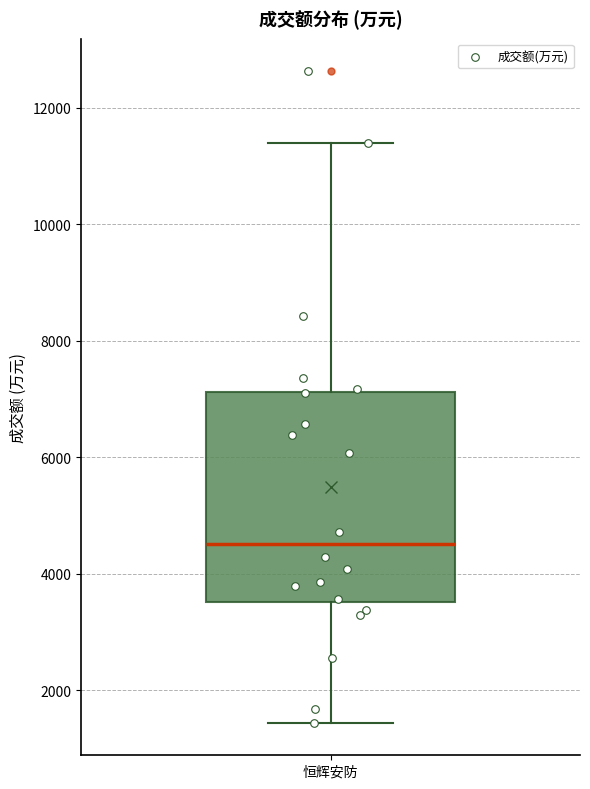

Read this box plot against the y-axis: the position of the median line, the range covered by the box, and the ends of both whiskers. The values are not printed on the chart, so give them approximately, as read against the axis.

median 4600, box 3600 to 7200, whiskers 1400 to 11400